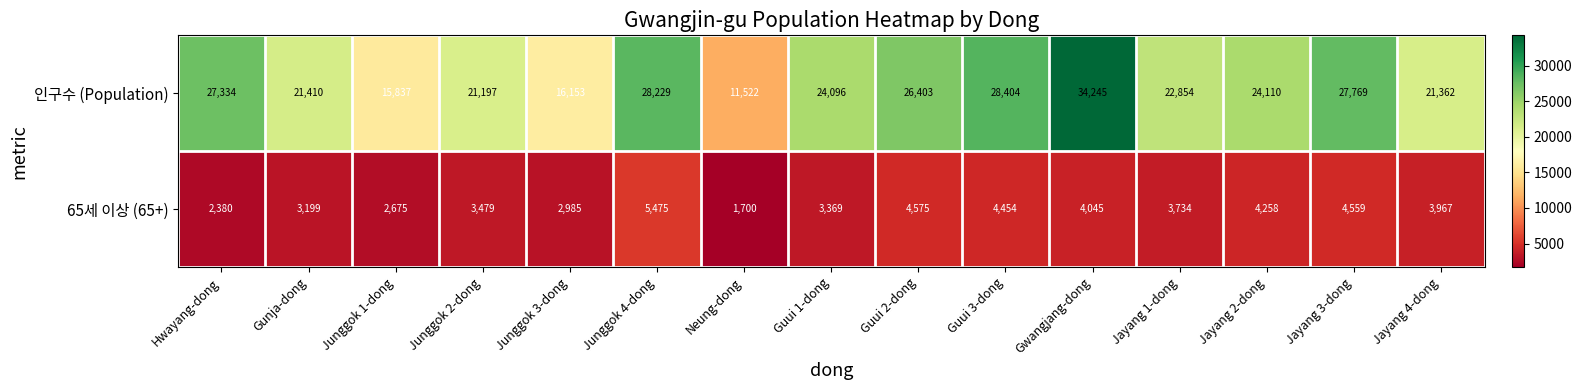

What is the average value of the 65세 이상 (65+) series?

3657